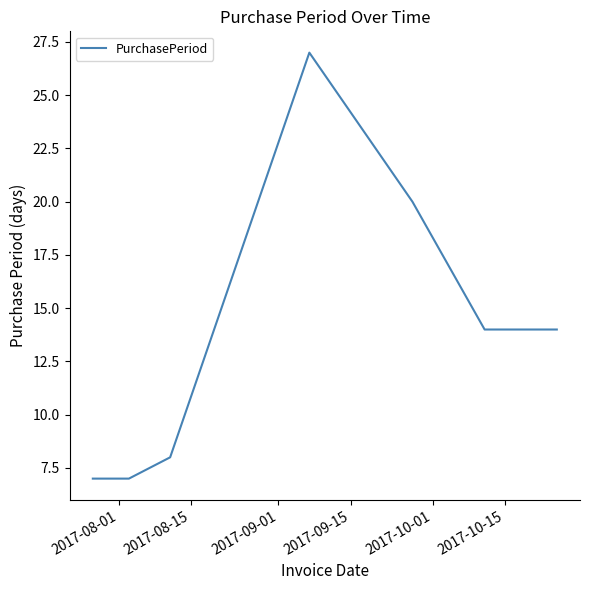

What is the minimum value shown in the chart?

7